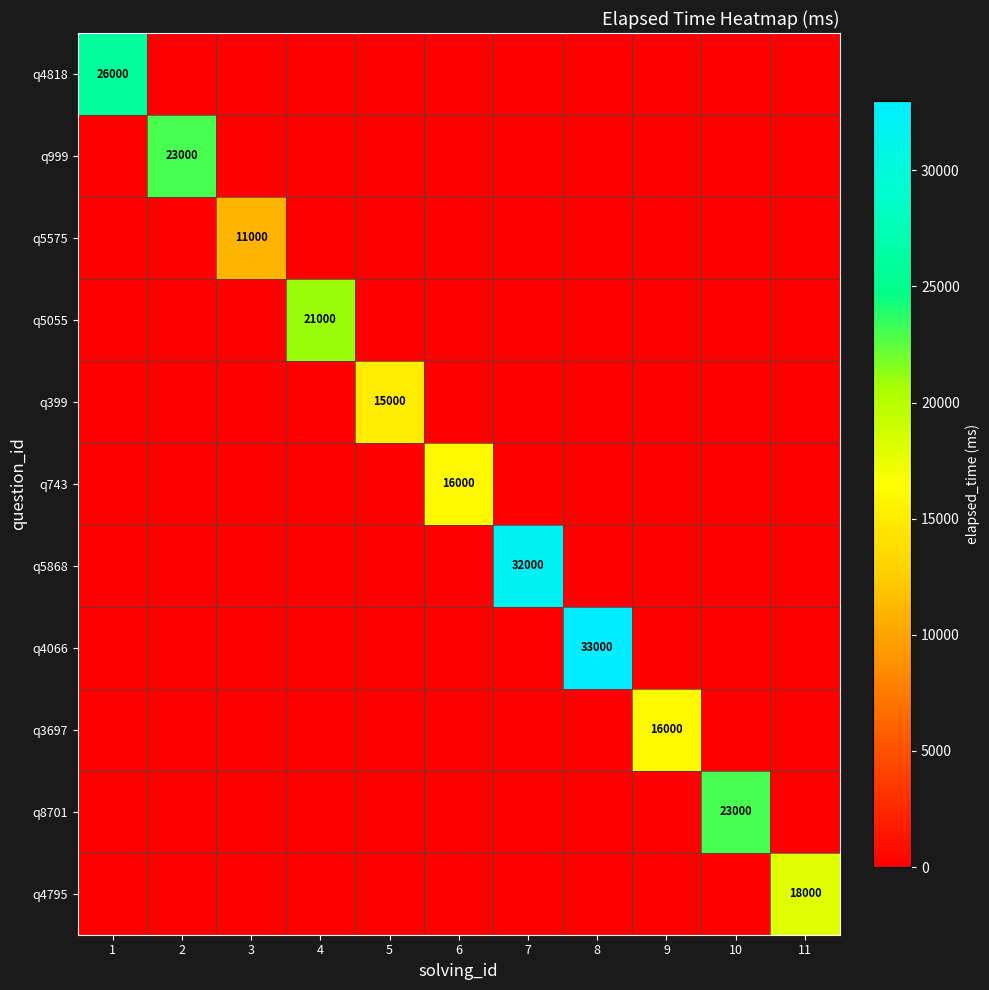

What is the total value across all series at 10?

23000